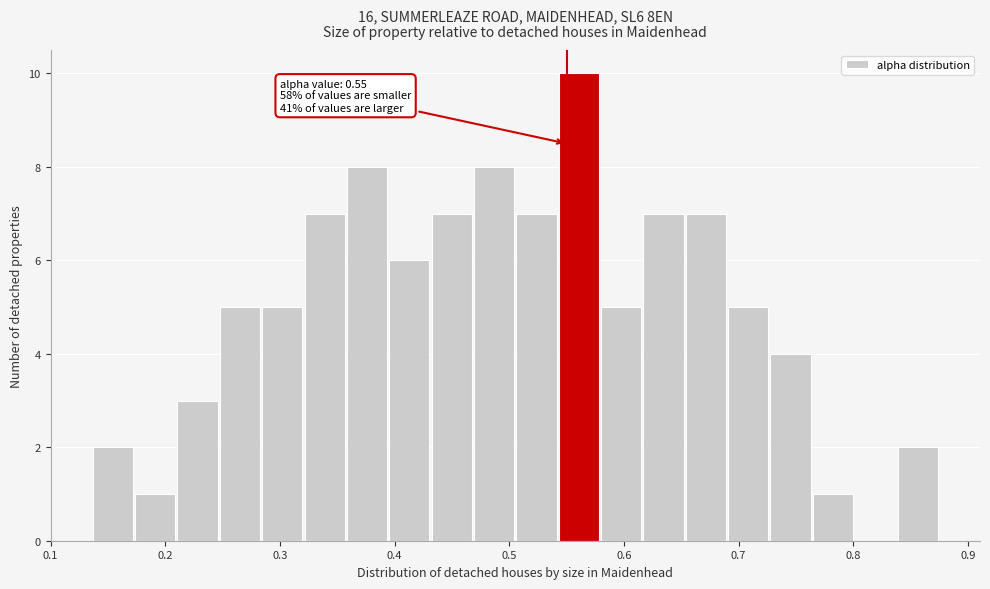

Read against the x-axis, roughly where is the centre of the tallest bar?

0.56